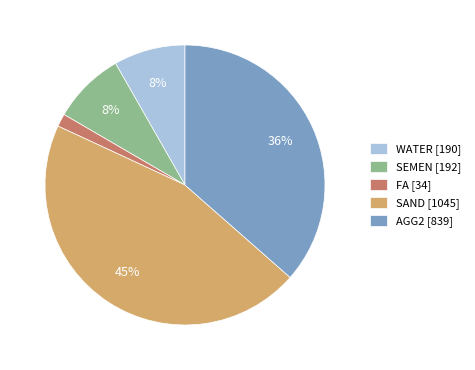

To the nearest percent, what is the average slice percentage?

20%